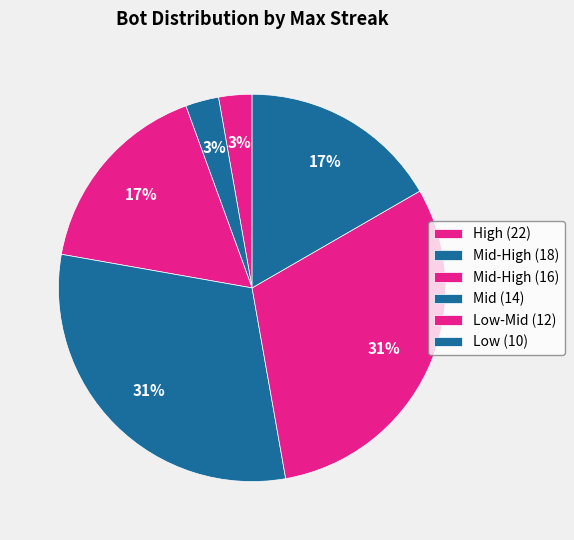

Count the number of slices in the pie.

6